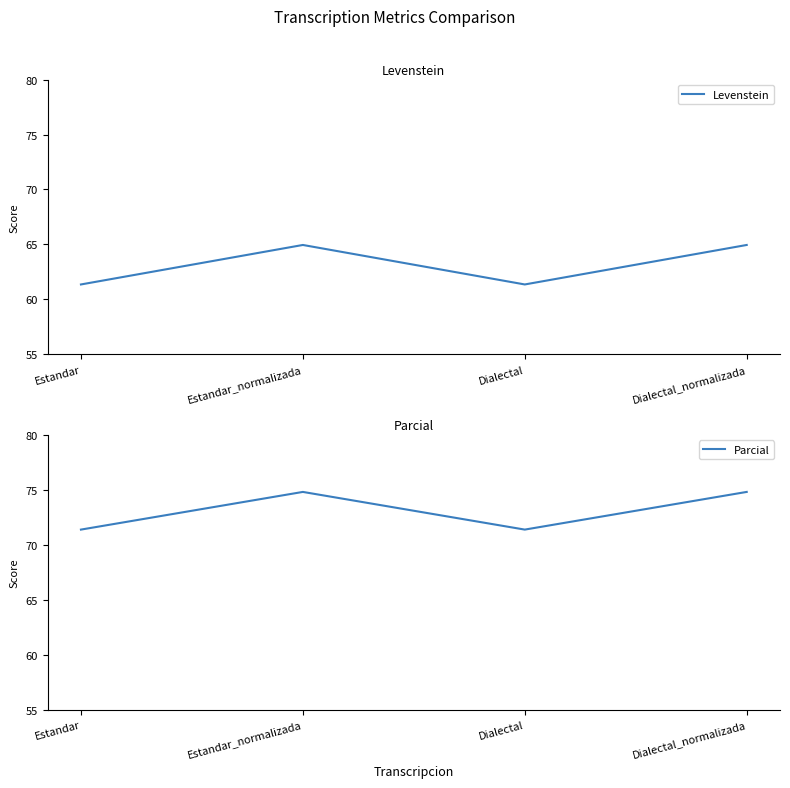

True or false: Parcial and Levenstein cross at least once.

False